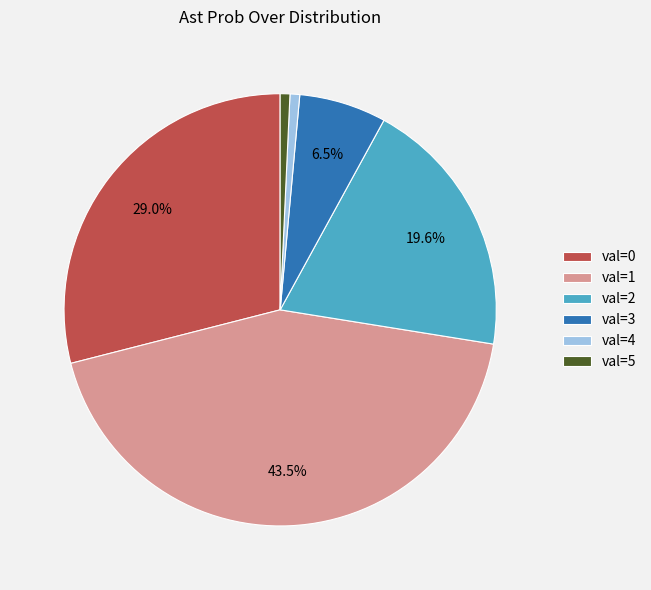

Which slice is the largest?

val=1